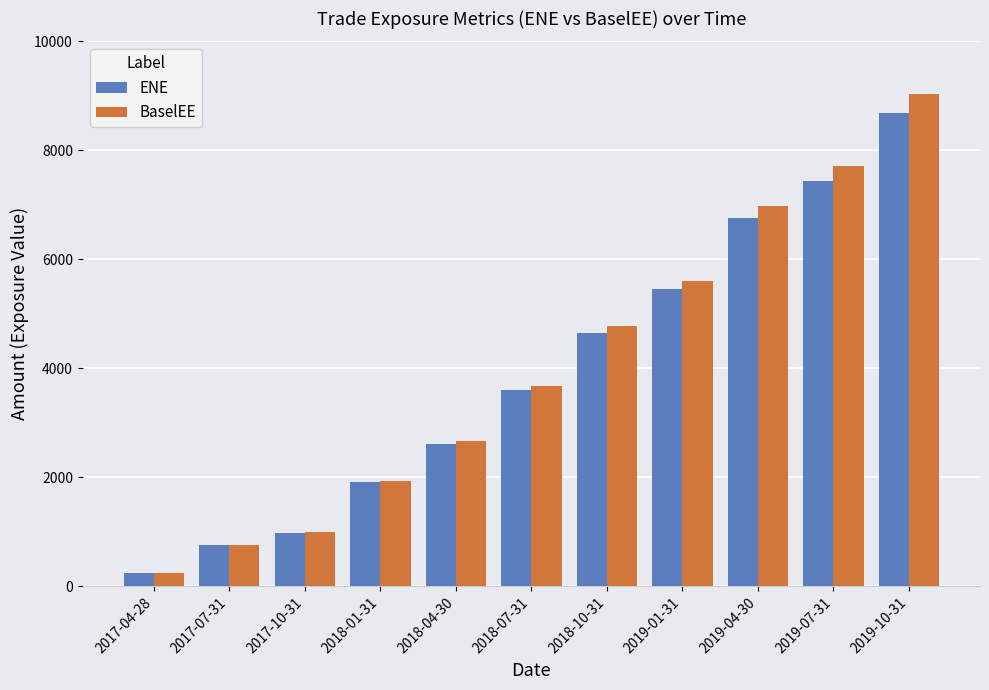

What is the sum of all ENE values?

43077.3